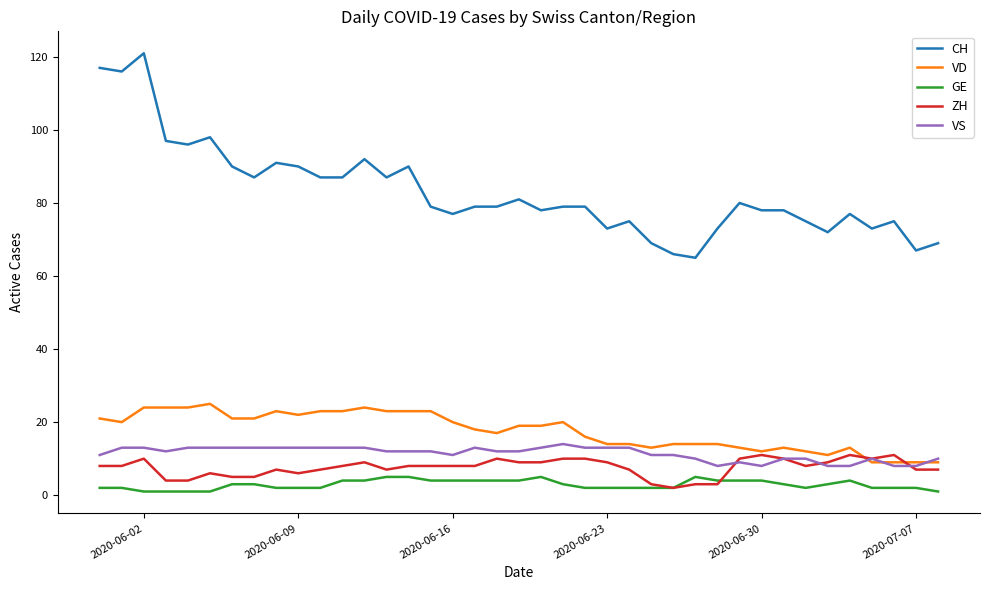

True or false: ZH has more than 0 interior local peaks.

True